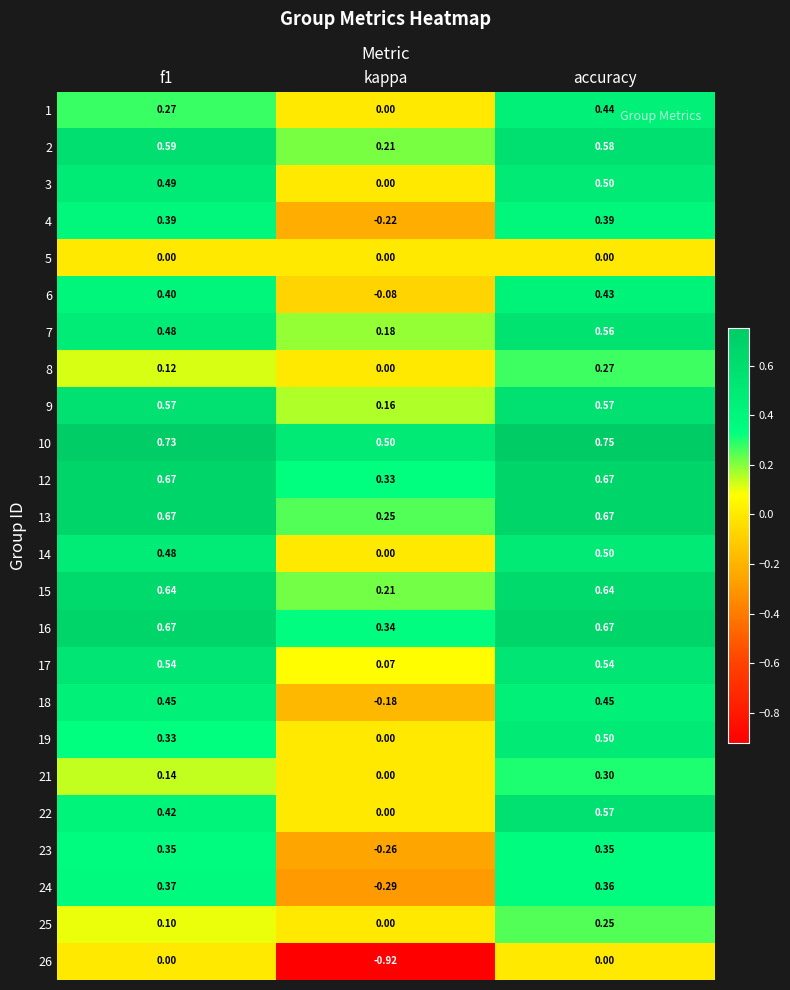

How many data points does each series have?

3